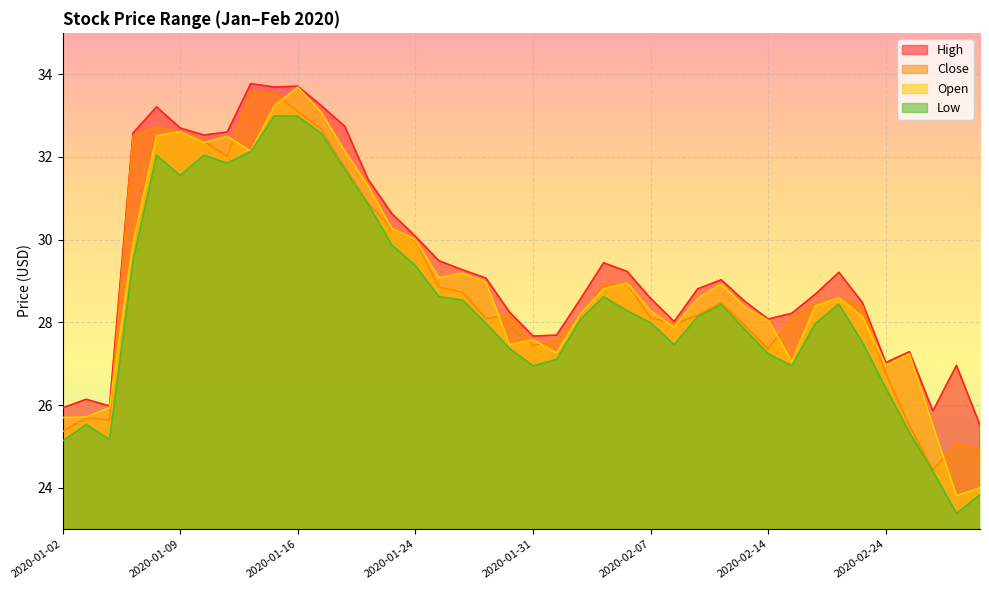

What is the difference between the second highest and minimum values in the Close series?

9.1